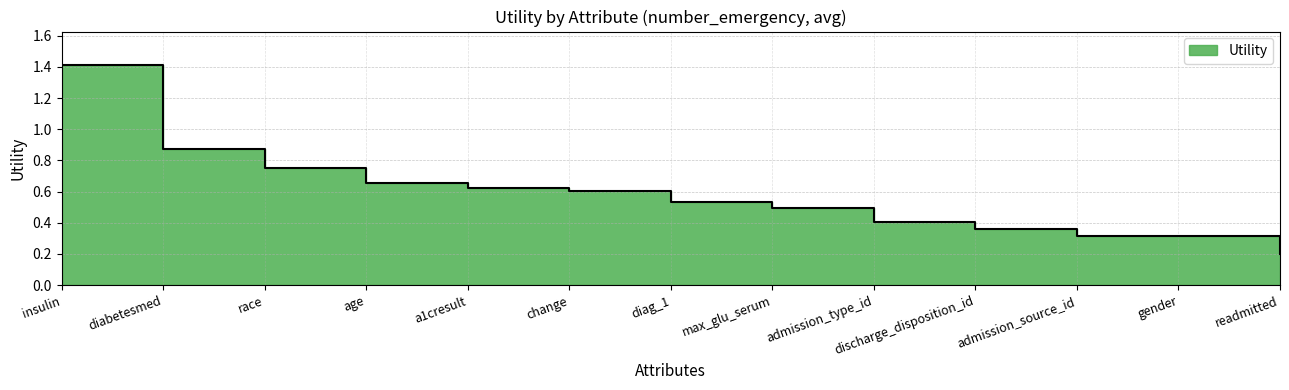

What is the smallest value displayed?

0.2